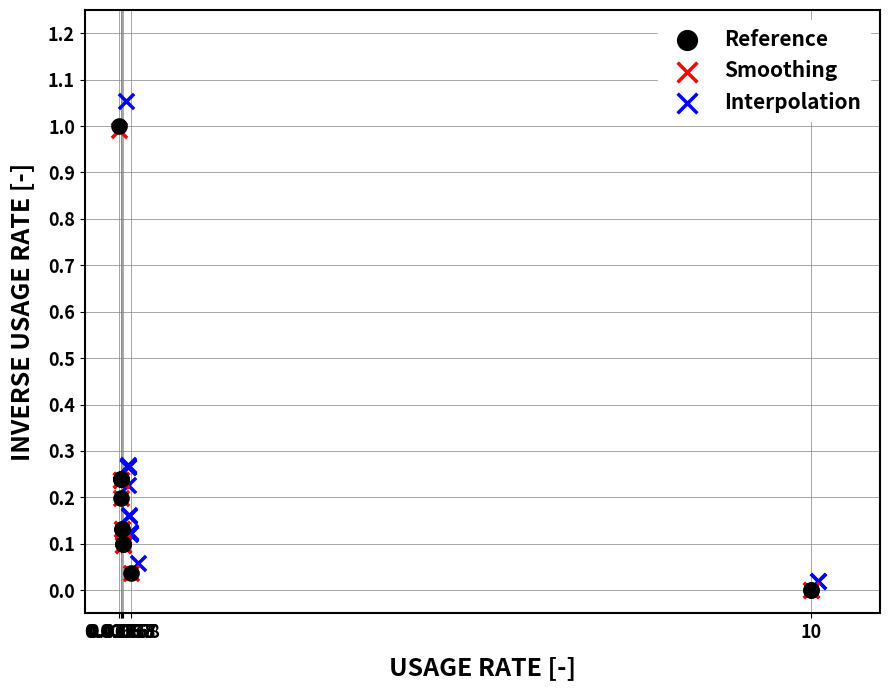

Which series has the largest Y range (max minus min)?

Interpolation